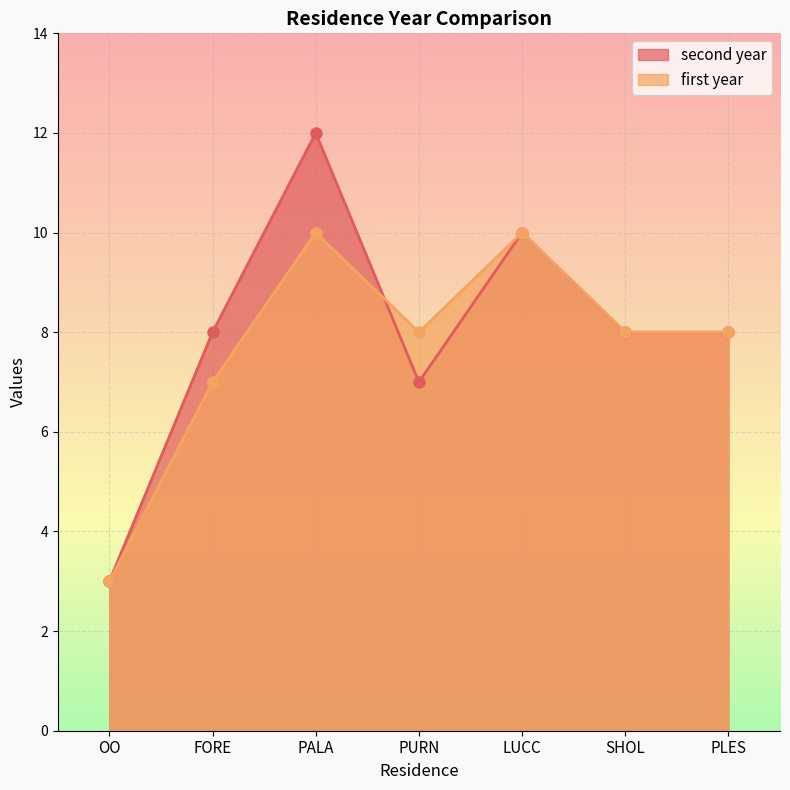

What position from the right is LUCC?

3